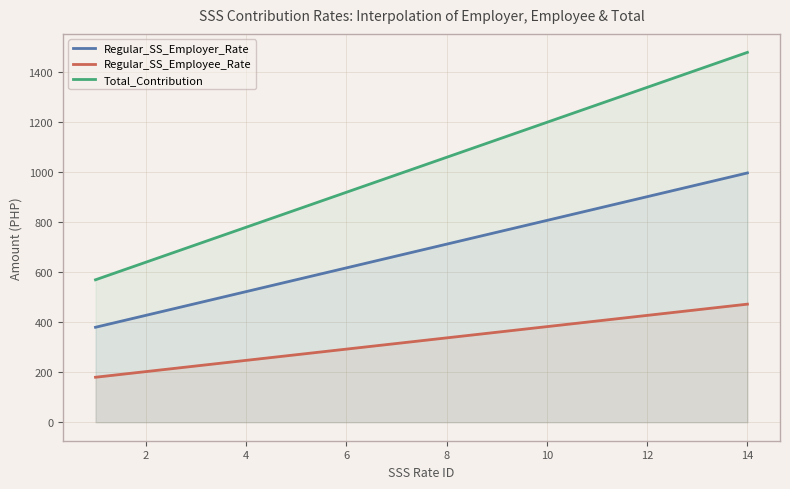

Reading right to left, list all the values displayed in this chart.

Regular_SS_Employer_Rate: 14=997.5	13=950.0	12=902.5	11=855.0	10=807.5	9=760.0	8=712.5	7=665.0	6=617.5	5=570.0	4=522.5	3=475.0	2=427.5	1=380.0
Regular_SS_Employee_Rate: 14=472.5	13=450.0	12=427.5	11=405.0	10=382.5	9=360.0	8=337.5	7=315.0	6=292.5	5=270.0	4=247.5	3=225.0	2=202.5	1=180.0
Total_Contribution: 14=1480.0	13=1410.0	12=1340.0	11=1270.0	10=1200.0	9=1130.0	8=1060.0	7=990.0	6=920.0	5=850.0	4=780.0	3=710.0	2=640.0	1=570.0